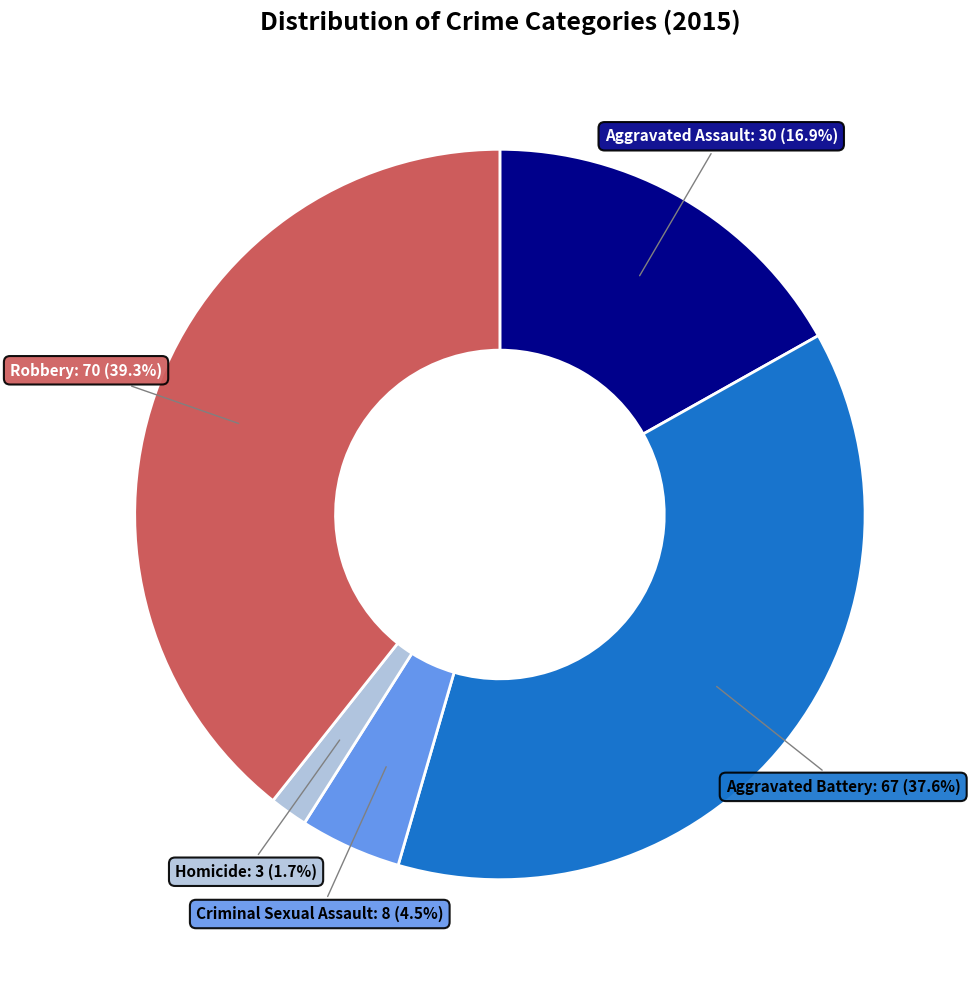

Does any single category account for the majority?

No